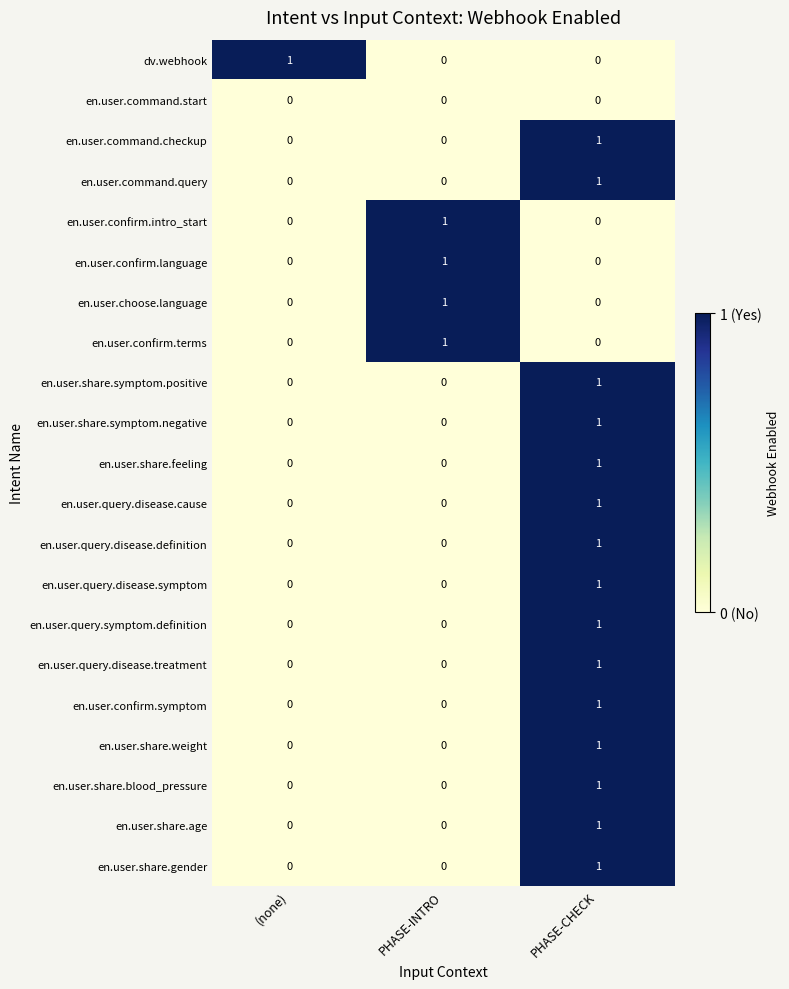

How many en.user.share.age values are between 0 and 1?

3